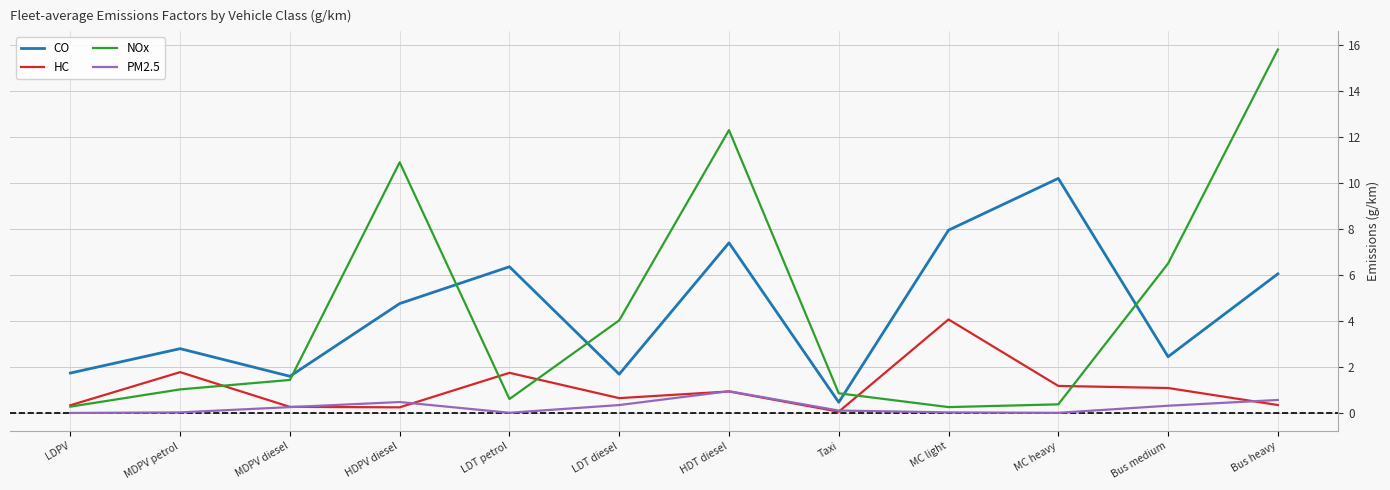

True or false: PM2.5 and CO intersect in this chart.

False